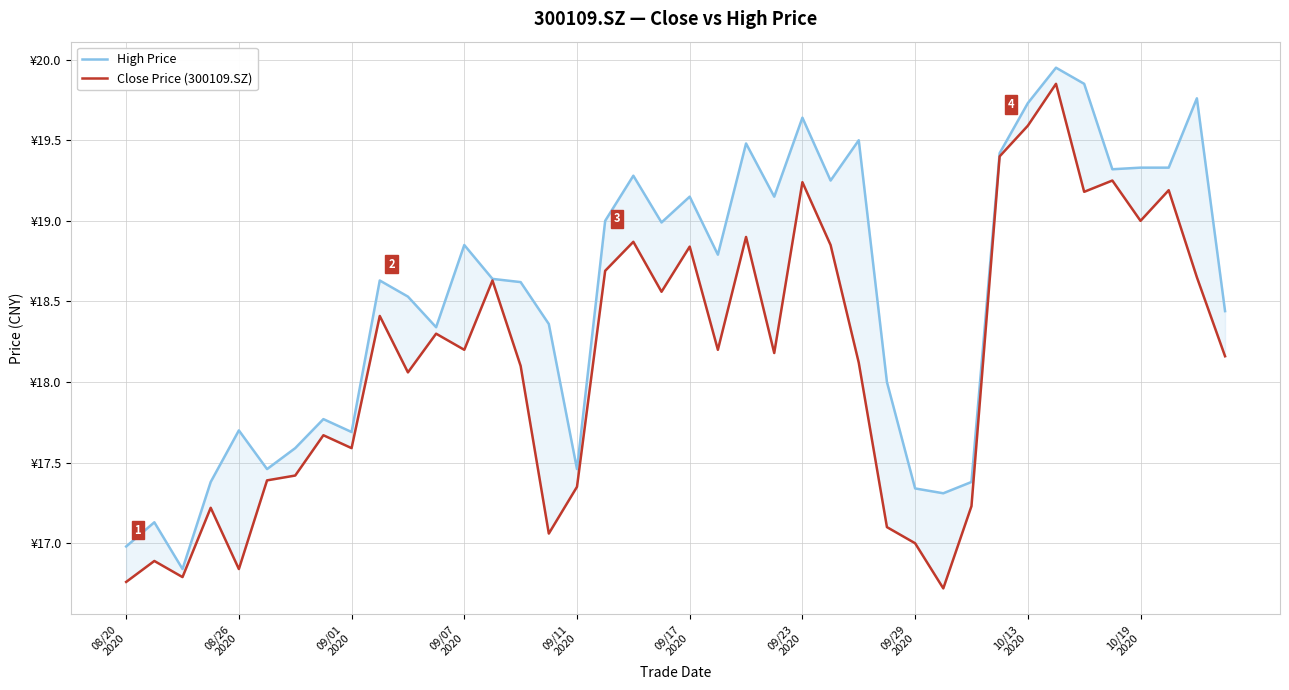

What is the total value across all series at 22?

38.4